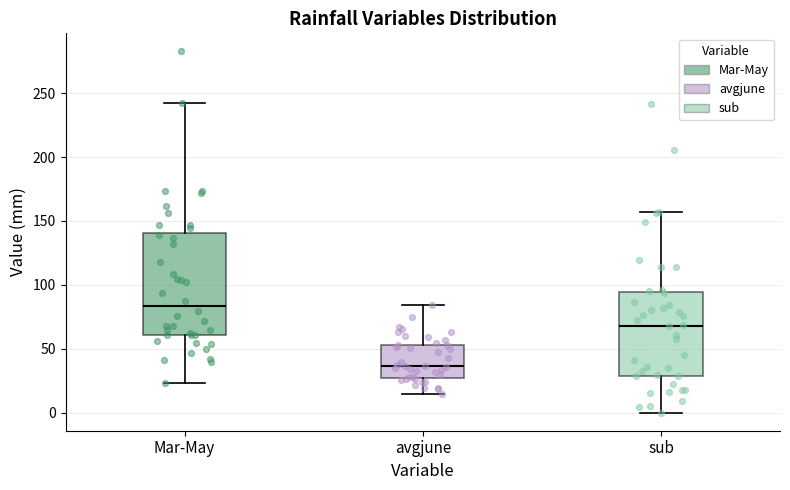

Where is the upper edge of the box for sub on the y-axis? The values are not printed on the chart, so give them approximately, as read against the axis.

95